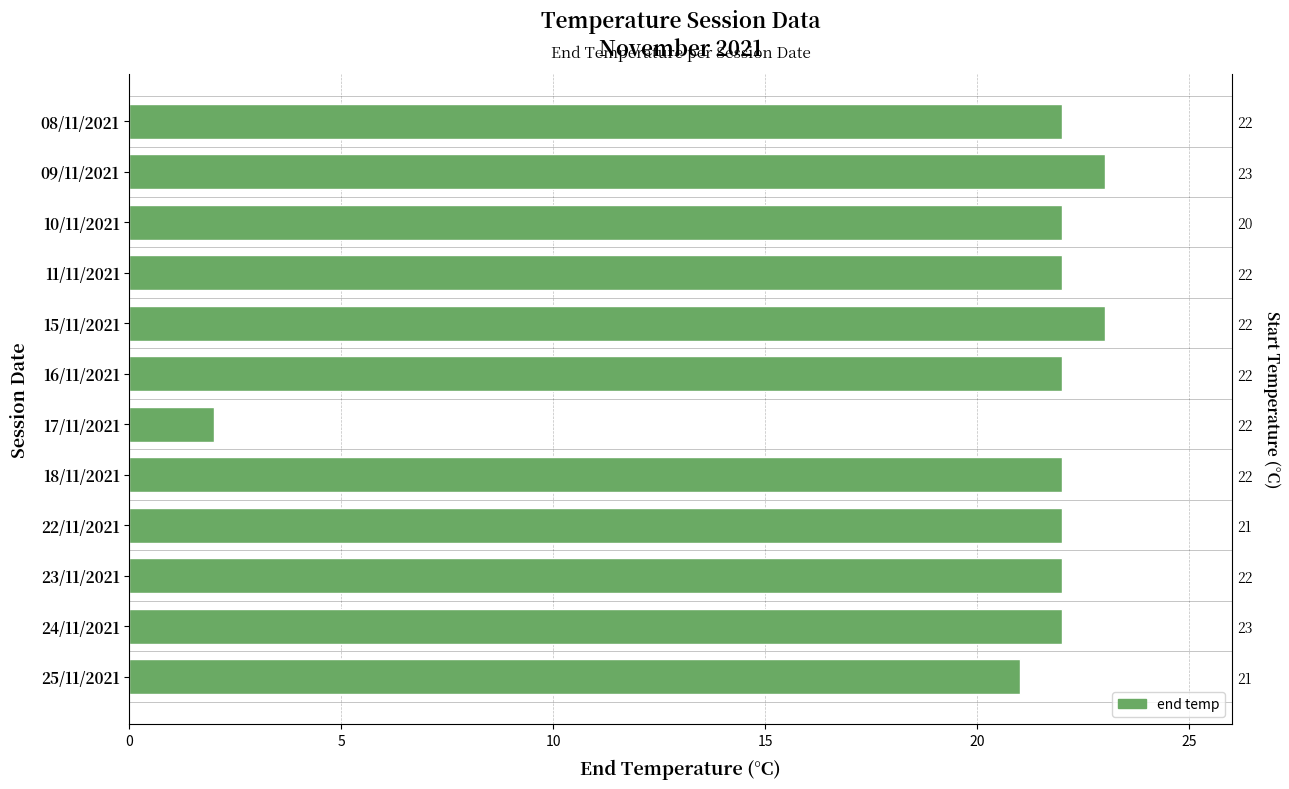

True or false: the data shows 22 at 16/11/2021.

True